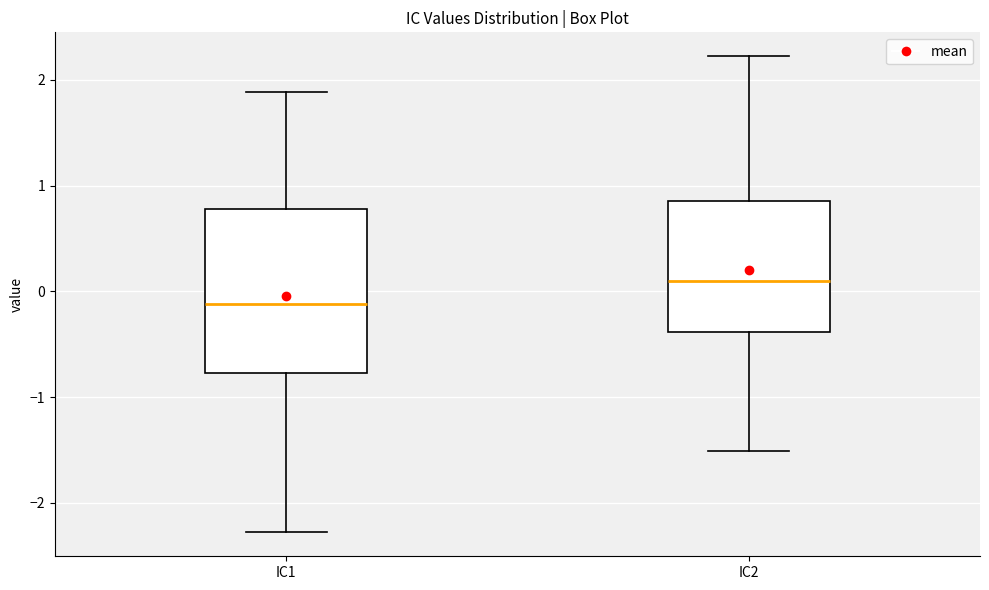

Which box has the lowest median line?

IC1